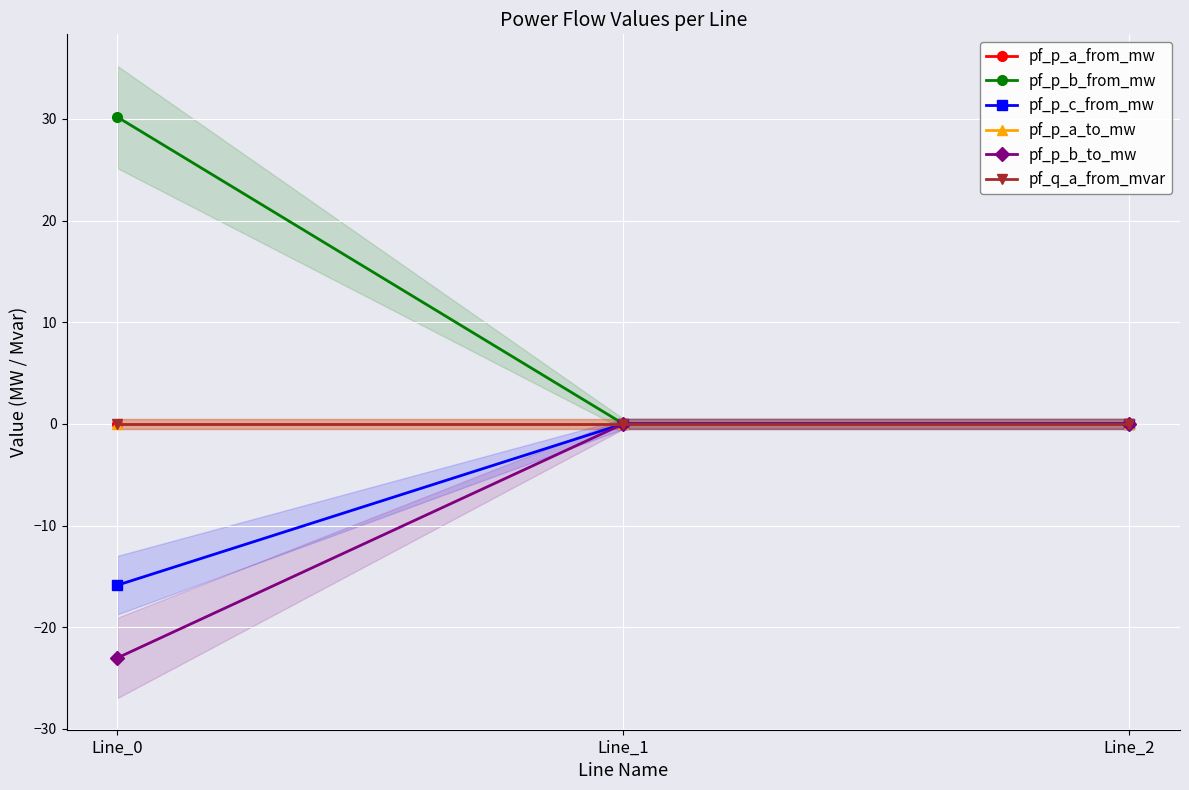

Reading left to right, list all the values displayed in this chart.

pf_p_a_from_mw: Line_0=-0.0	Line_1=0.0	Line_2=-0.0
pf_p_b_from_mw: Line_0=30.2	Line_1=-0.0	Line_2=-0.0
pf_p_c_from_mw: Line_0=-15.9	Line_1=-0.0	Line_2=-0.0
pf_p_a_to_mw: Line_0=0.0	Line_1=-0.0	Line_2=-0.0
pf_p_b_to_mw: Line_0=-23.0	Line_1=0.0	Line_2=0.0
pf_q_a_from_mvar: Line_0=-0.0	Line_1=0.0	Line_2=0.0